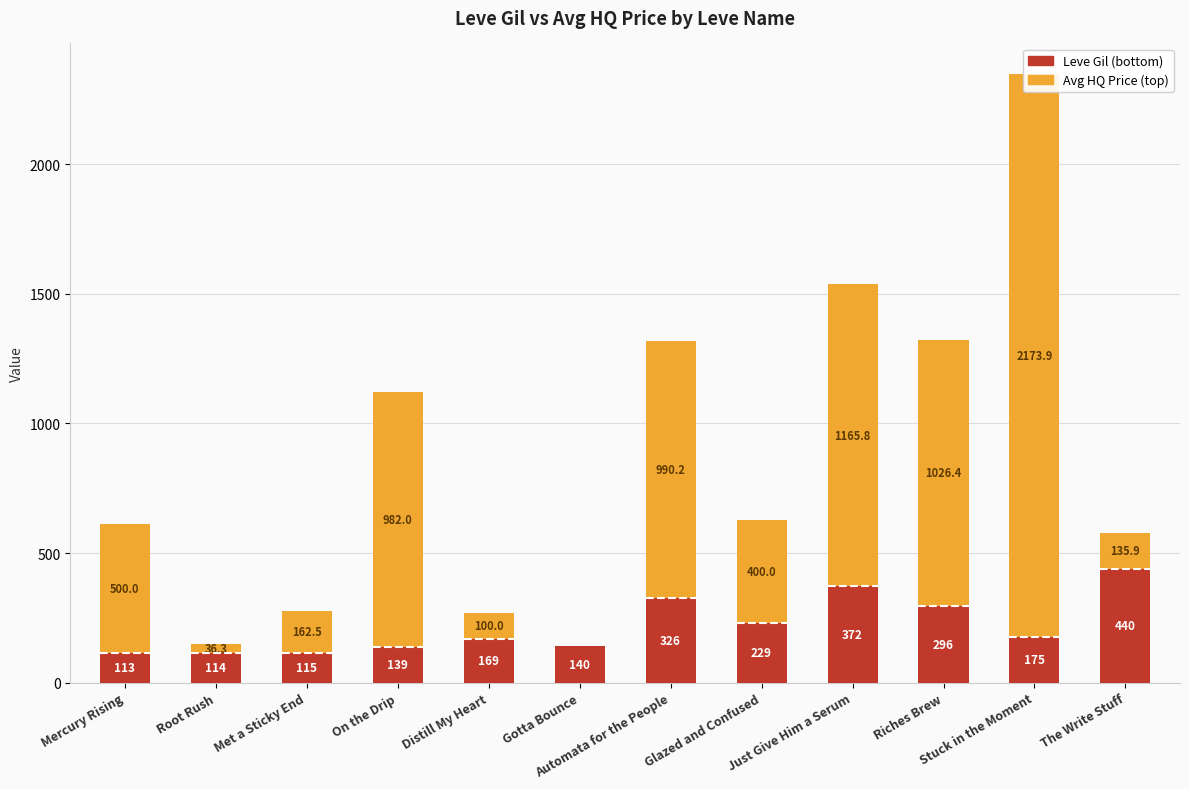

Is it true that currentAveragePriceHQ equals 703.9 at Glazed and Confused?

False